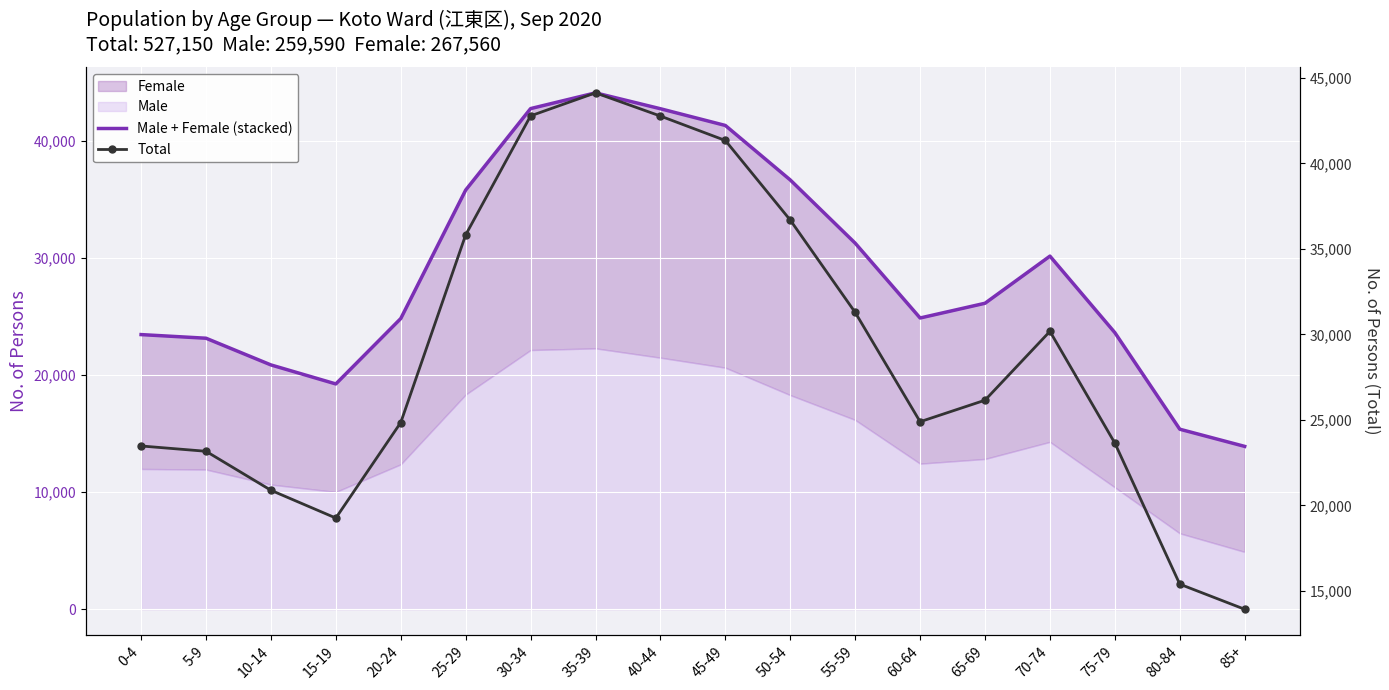

Which series has the largest range (max minus min)?

Male + Female (stacked)